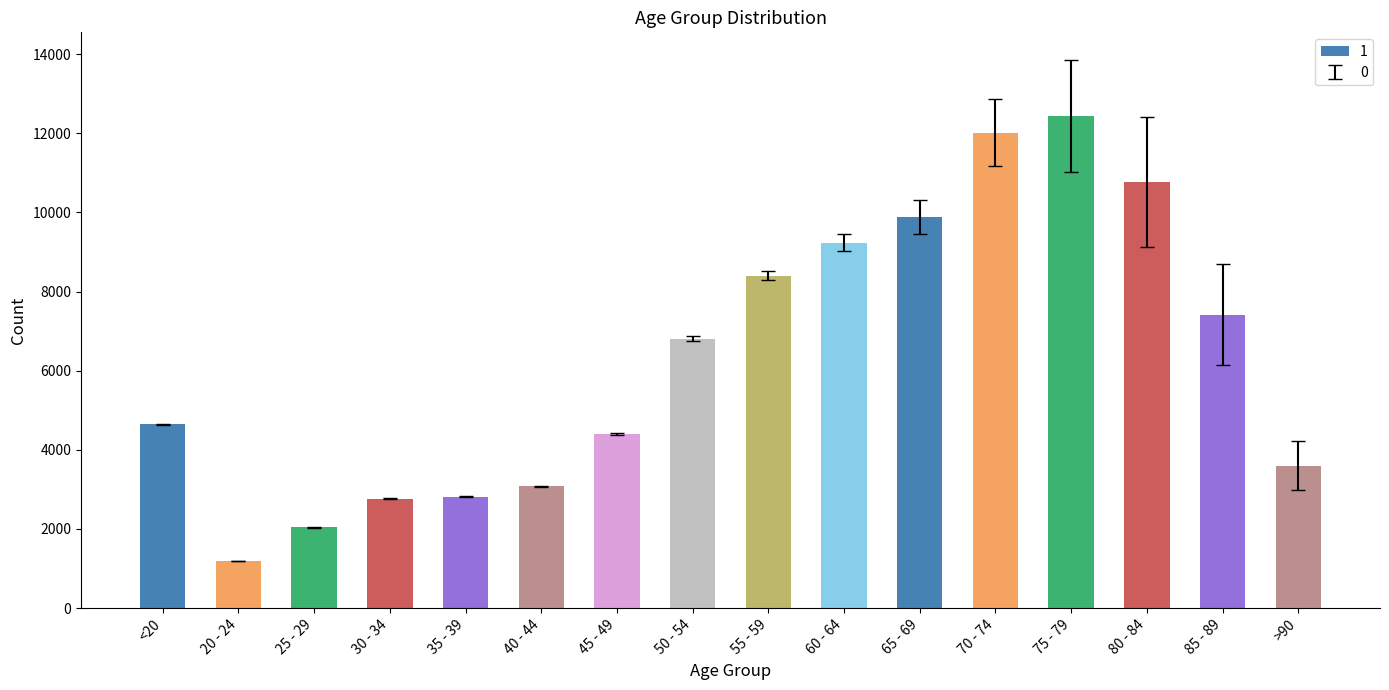

What is the label of the 10th bar from the right?

45 - 49